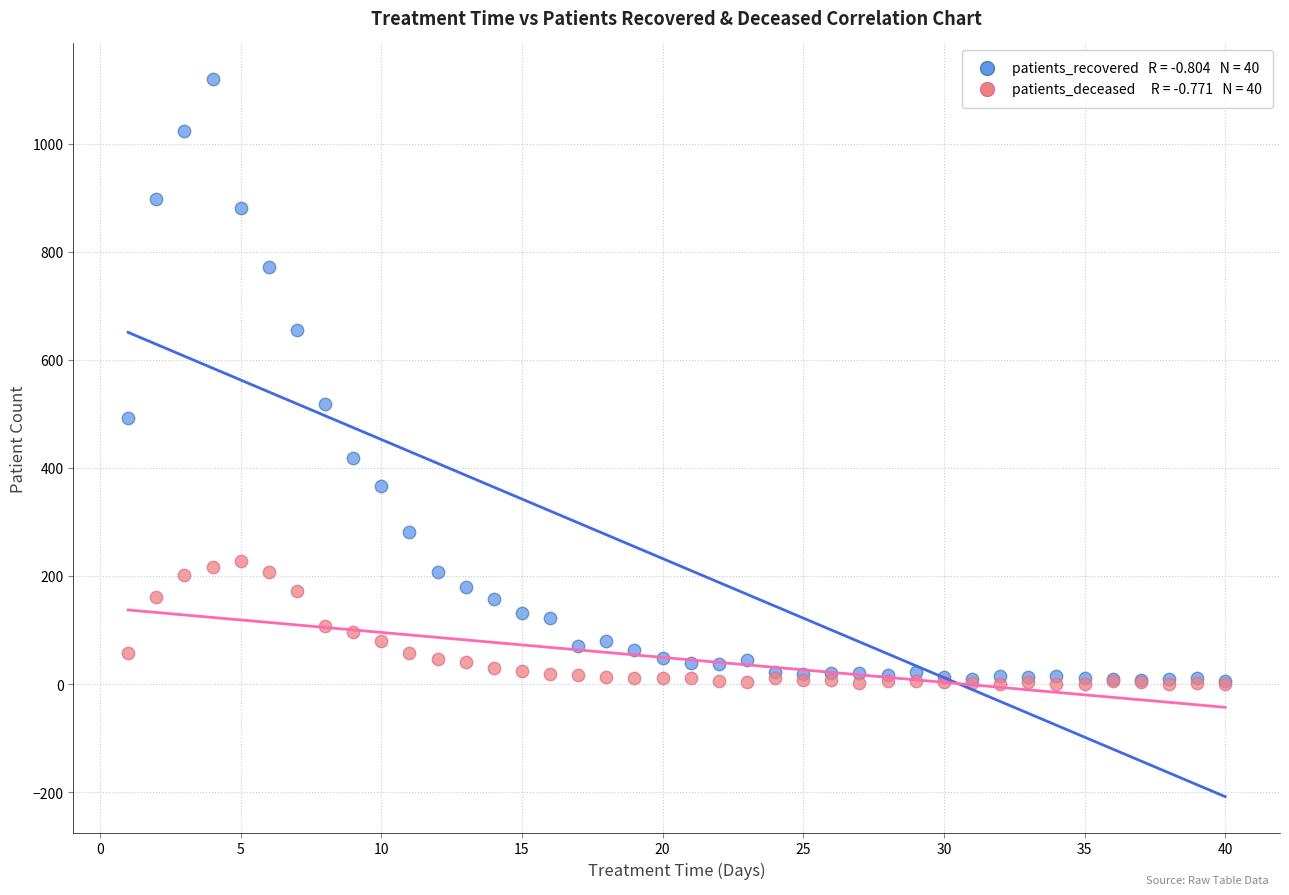

Across all series, what Y value is closest to 559?

518